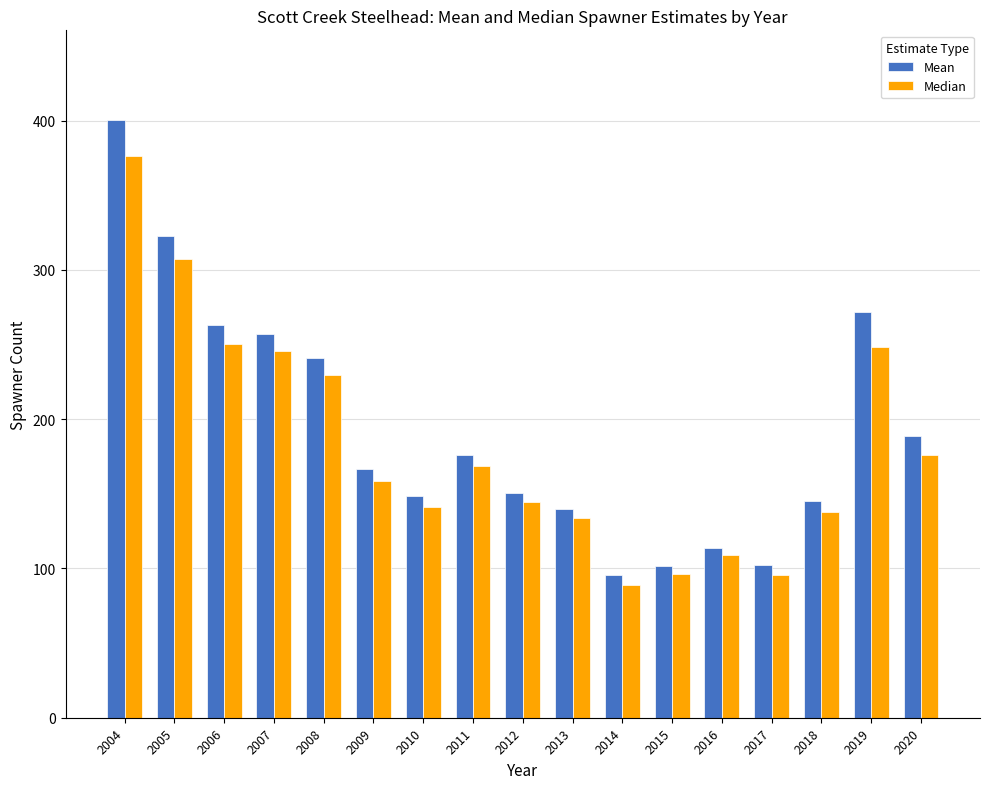

What is the minimum value shown in the chart?

89.2